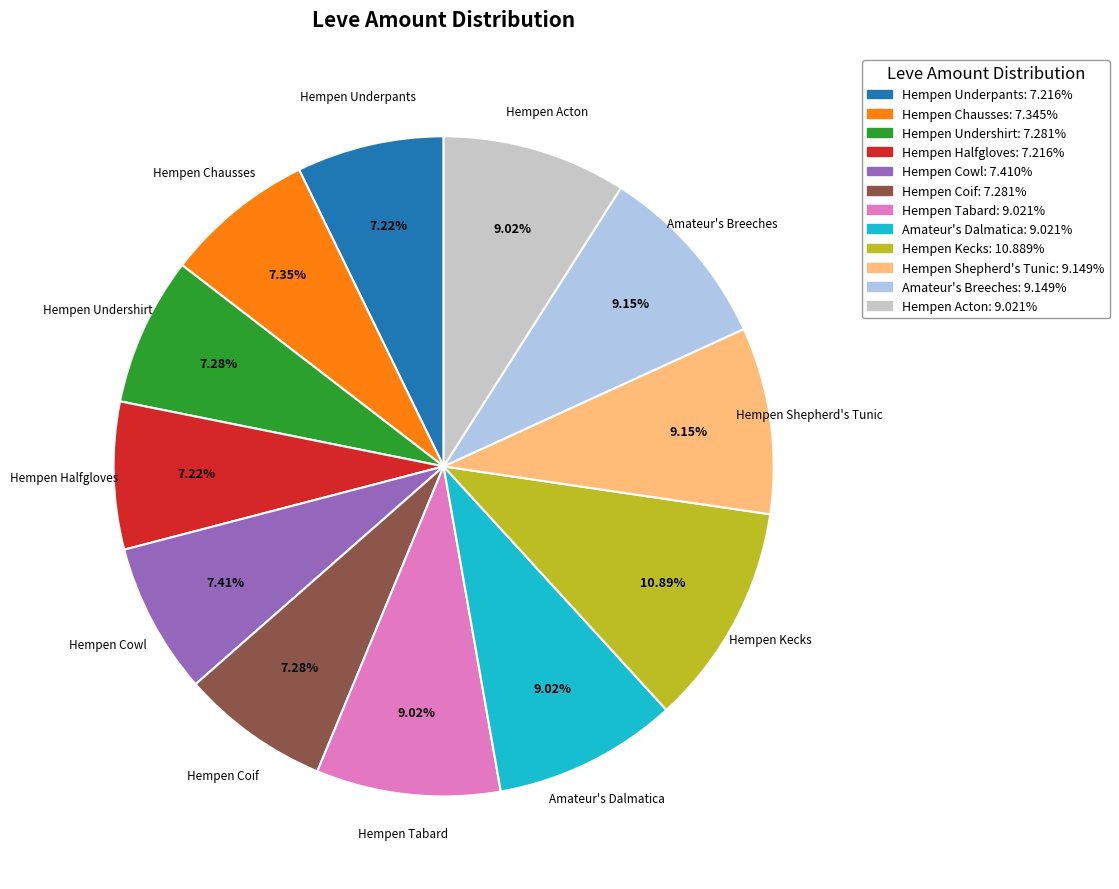

To the nearest percent, what is the combined percentage of Hempen Tabard and Hempen Halfgloves?

16%